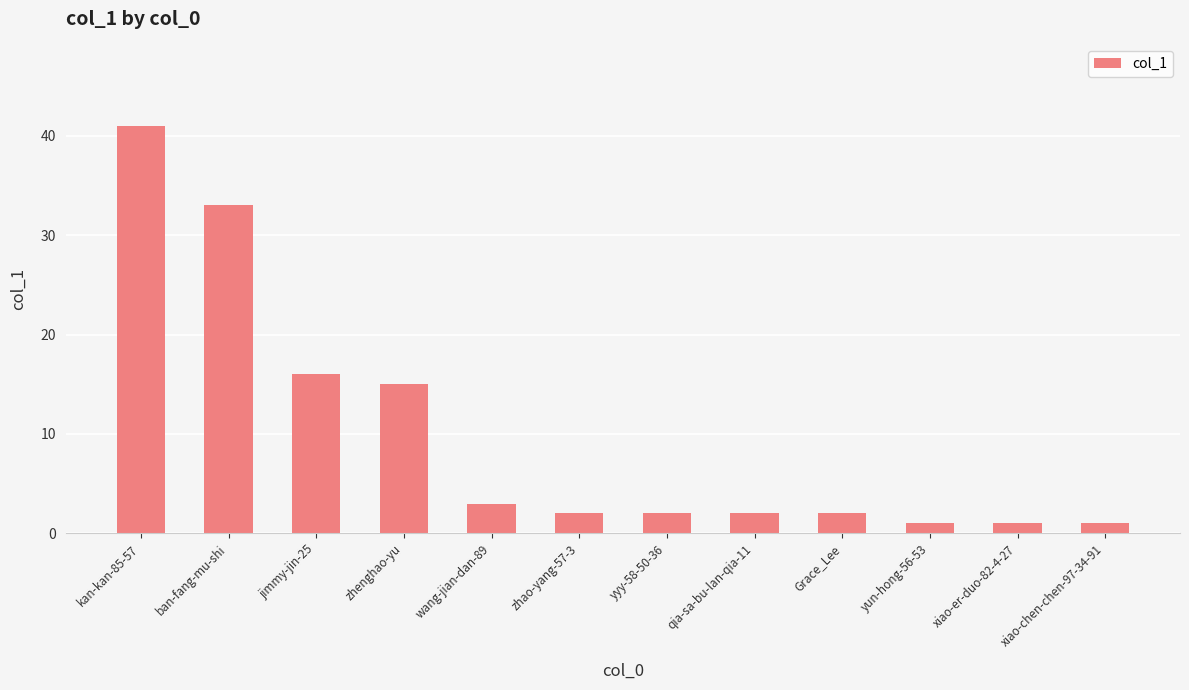

Reading left to right, transcribe all the data shown in this chart.

41	33	16	15	3	2	2	2	2	1	1	1